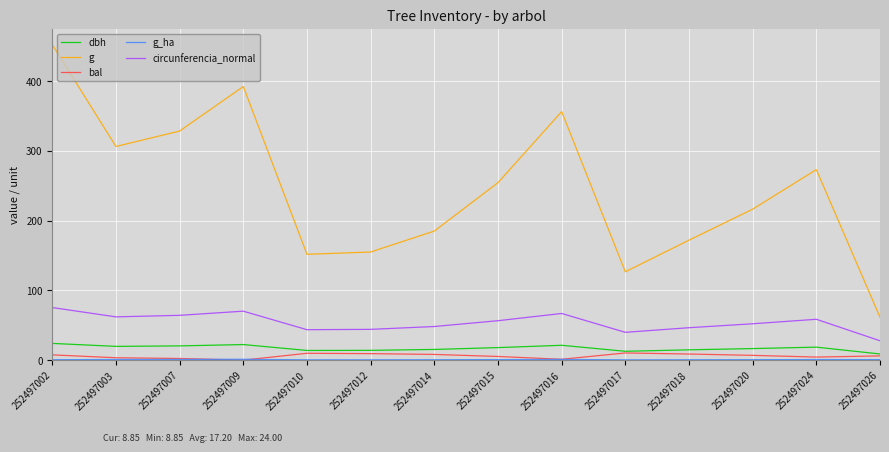

Which category has the lowest value in the g series?

252497026